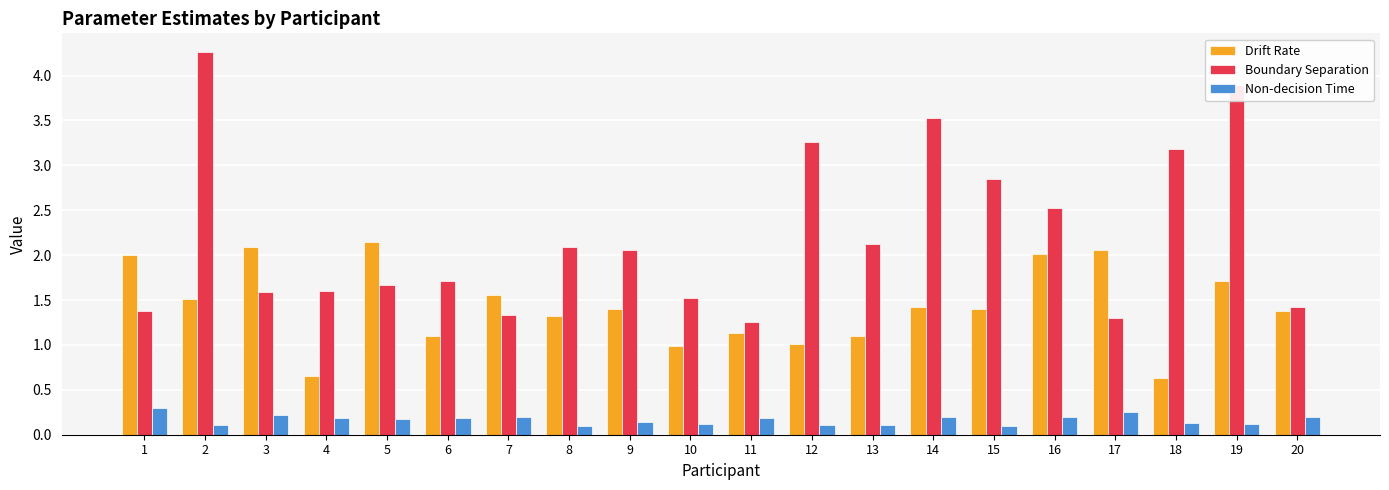

What is the total value across all series at 4?

2.4